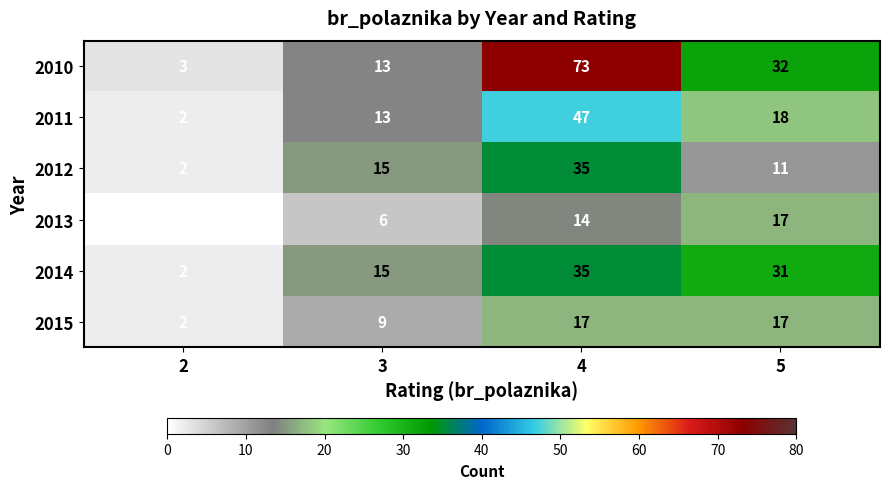

What is the difference between the maximum and second lowest values in the 2013 series?

11